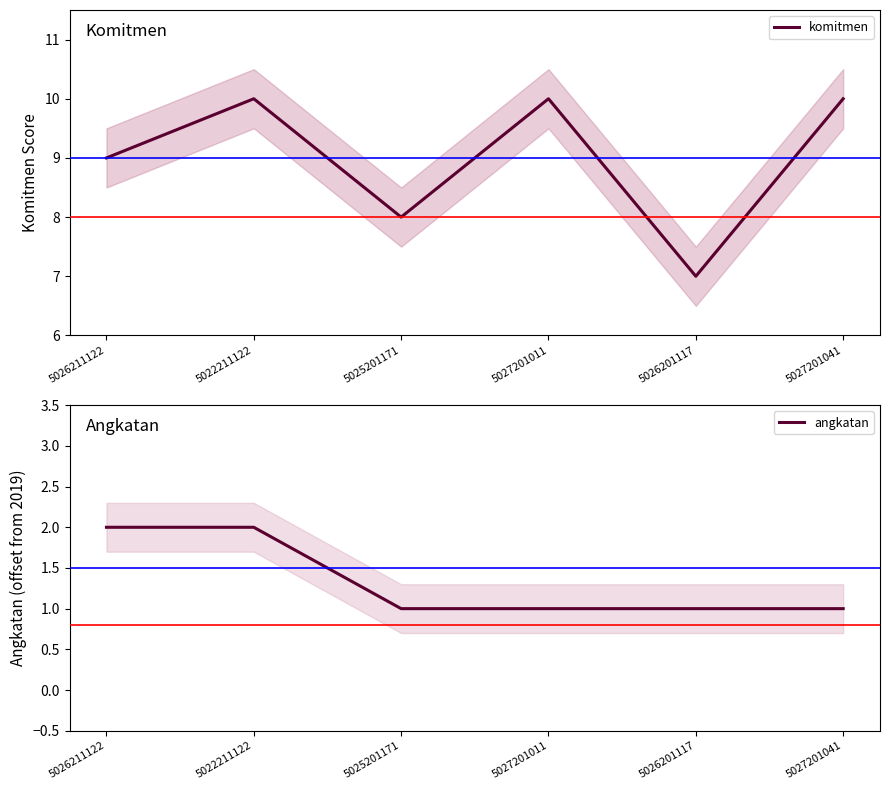

In komitmen, how many points are lower than both neighbors (excluding endpoints)?

2